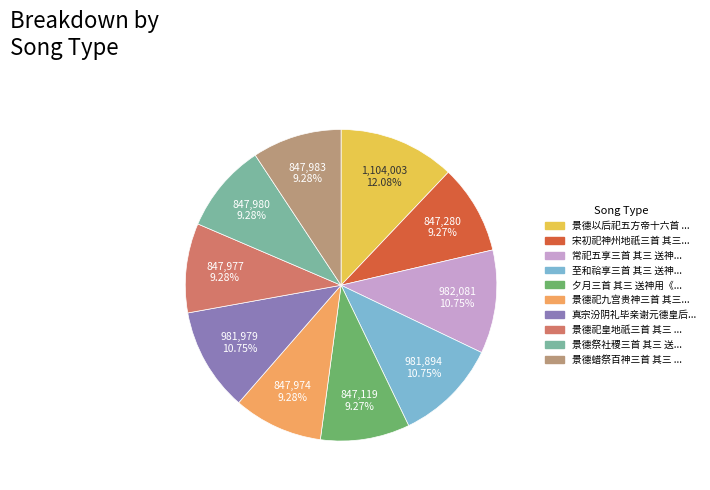

Does any single category account for the majority?

No